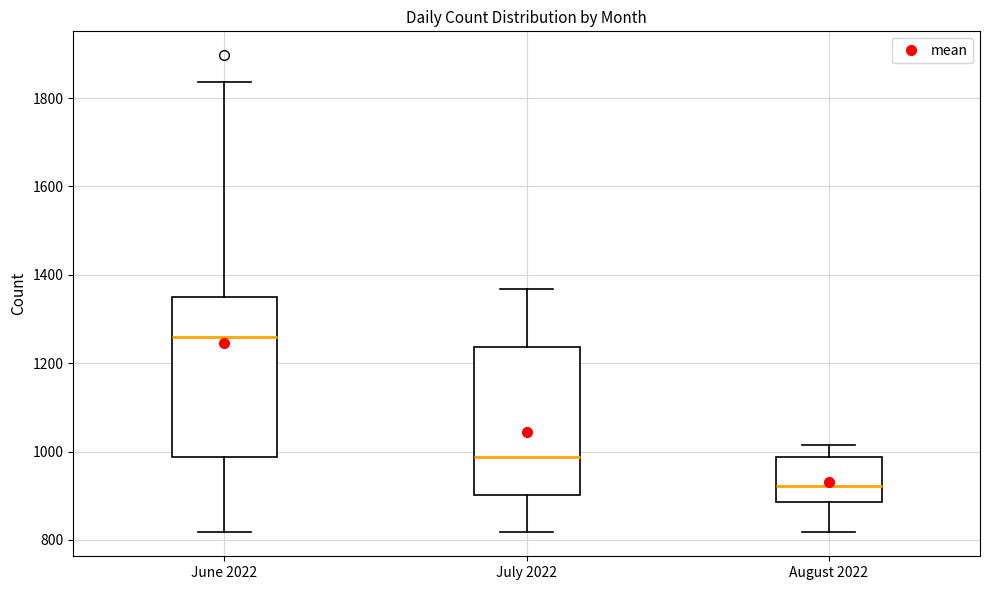

Reading left to right, transcribe this box plot: for each box, give where its median line is, the range the box spans, and where its two whiskers end, as read against the y-axis. The values are not printed on the chart, so give them approximately, as read against the axis.

June 2022: median 1260, box 980 to 1360, whiskers 820 to 1840
July 2022: median 980, box 900 to 1240, whiskers 820 to 1360
August 2022: median 920, box 880 to 980, whiskers 820 to 1020